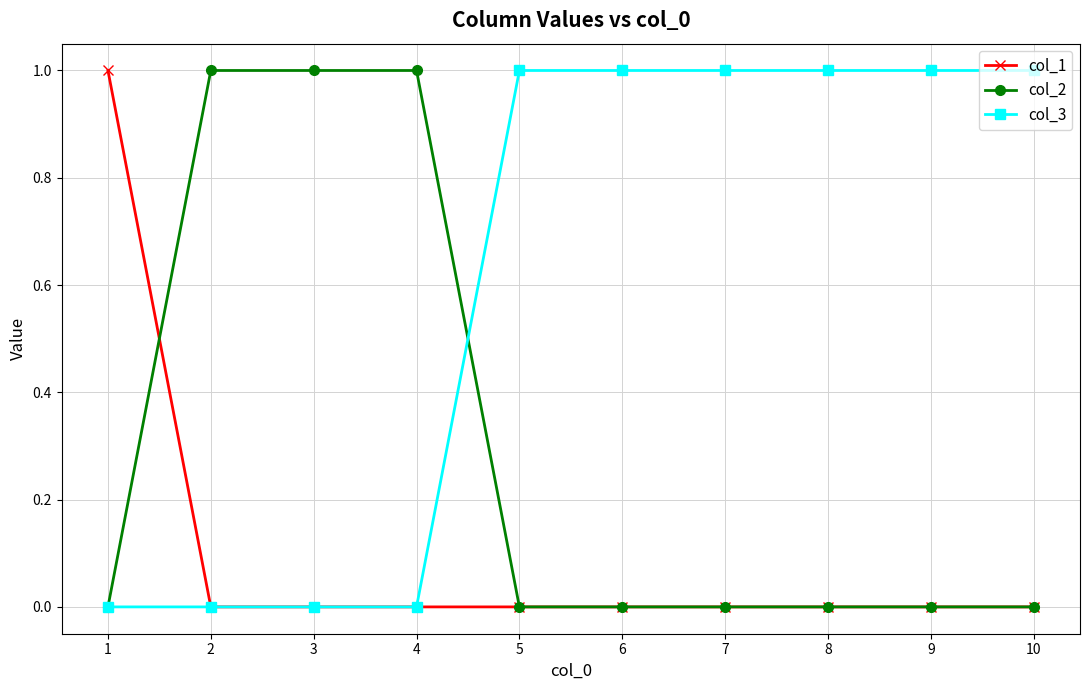

What is the difference between the highest and lowest values at 3?

1